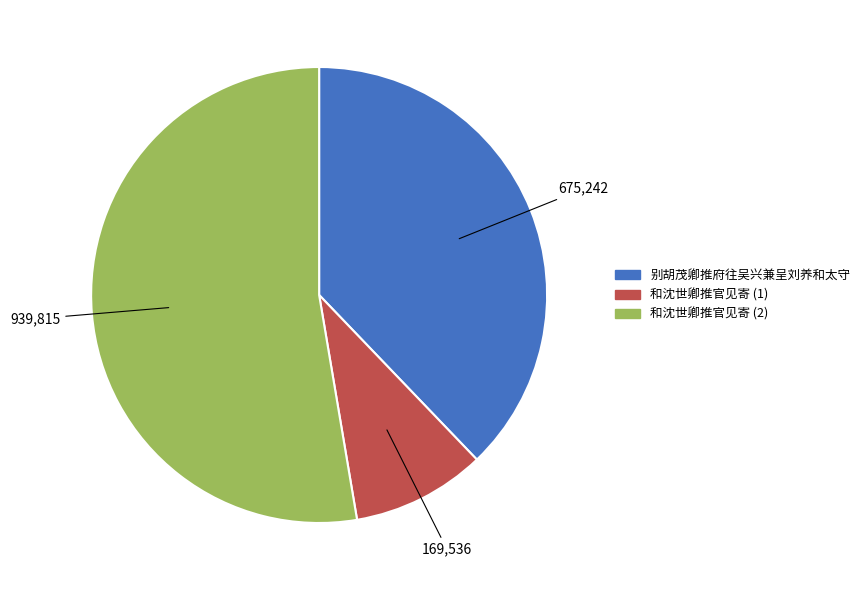

Is there a majority slice in this chart?

Yes